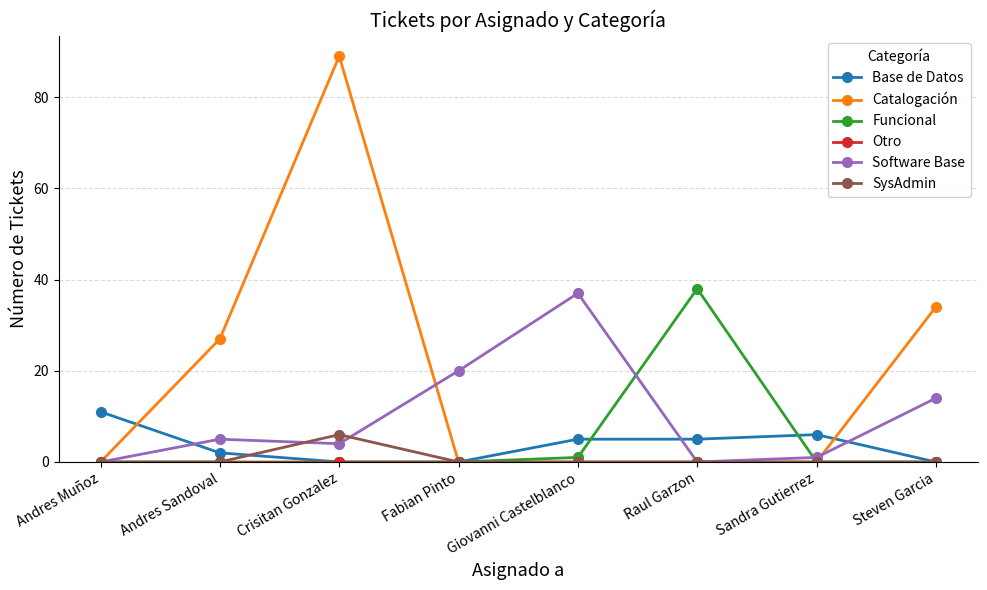

At which category is the sum across all series the highest?

Crisitan Gonzalez